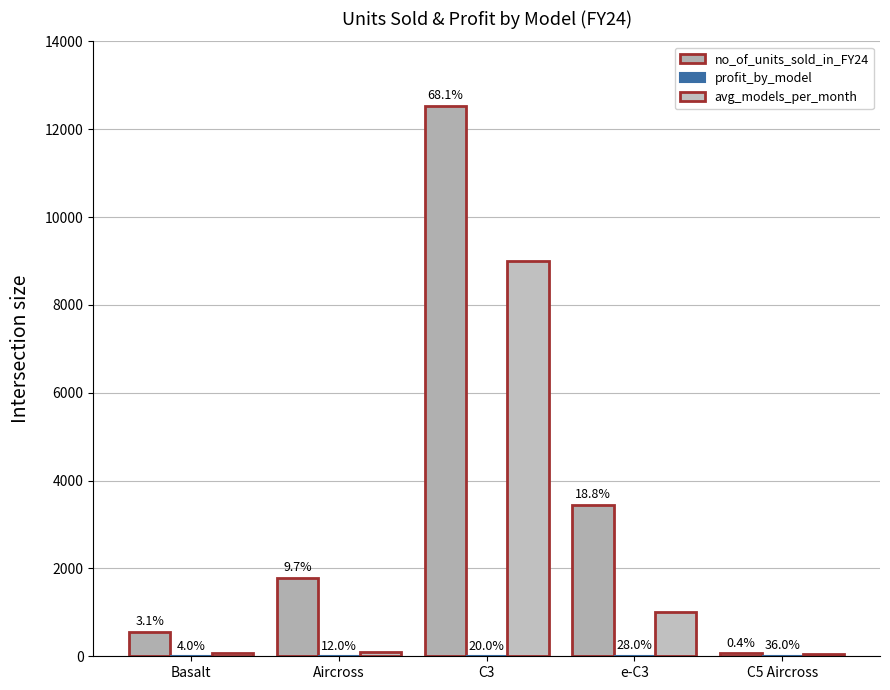

Is it true that profit_by_model equals 5 at C3?

True